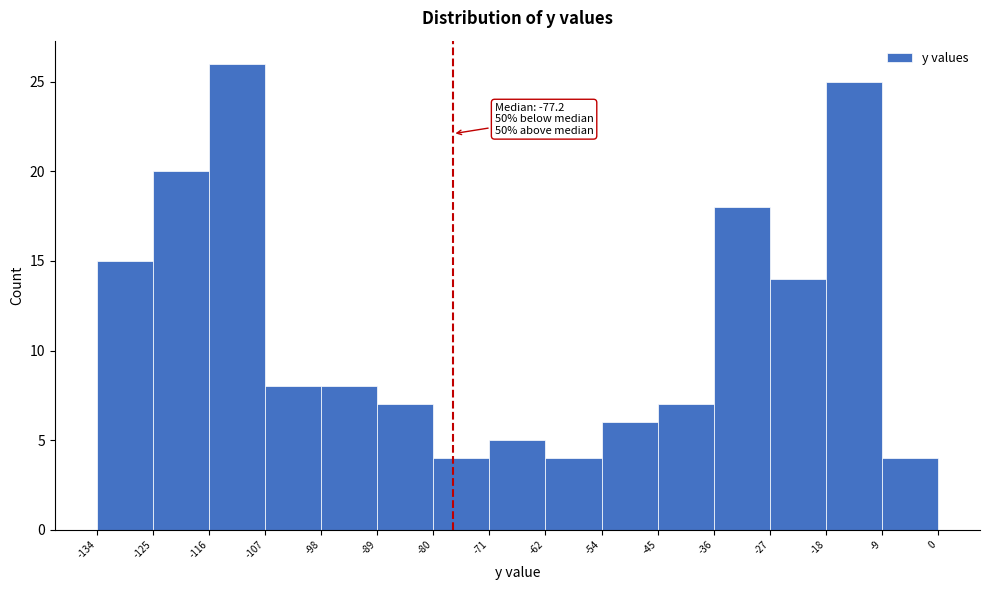

Over which range of the x-axis is the bar tallest?

-116 to -107